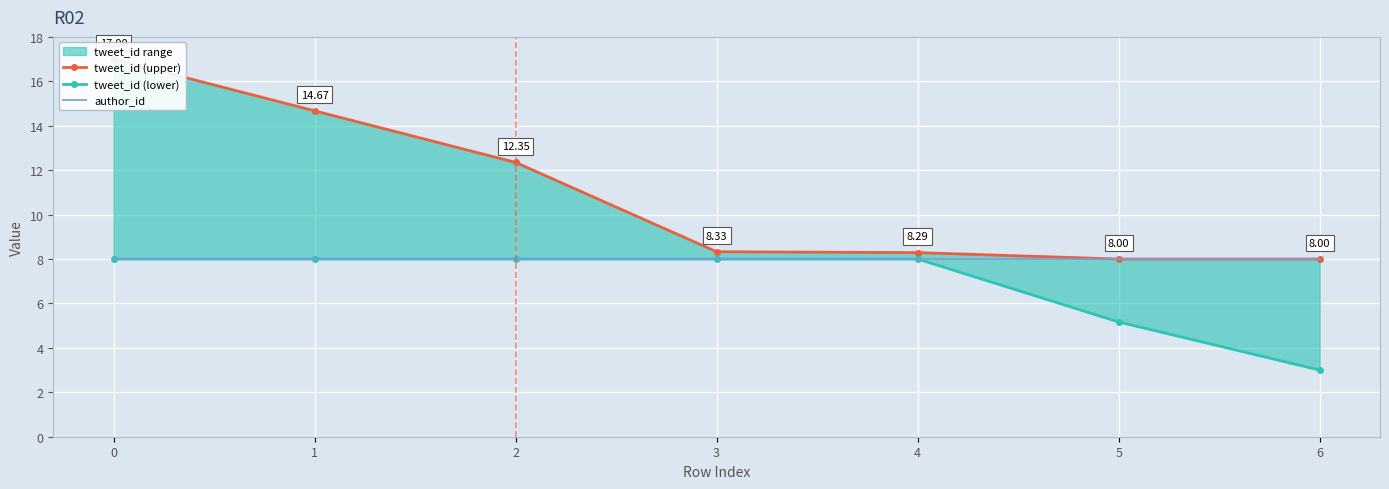

True or false: tweet_id (upper) has more than 2 points higher than both neighbors.

False